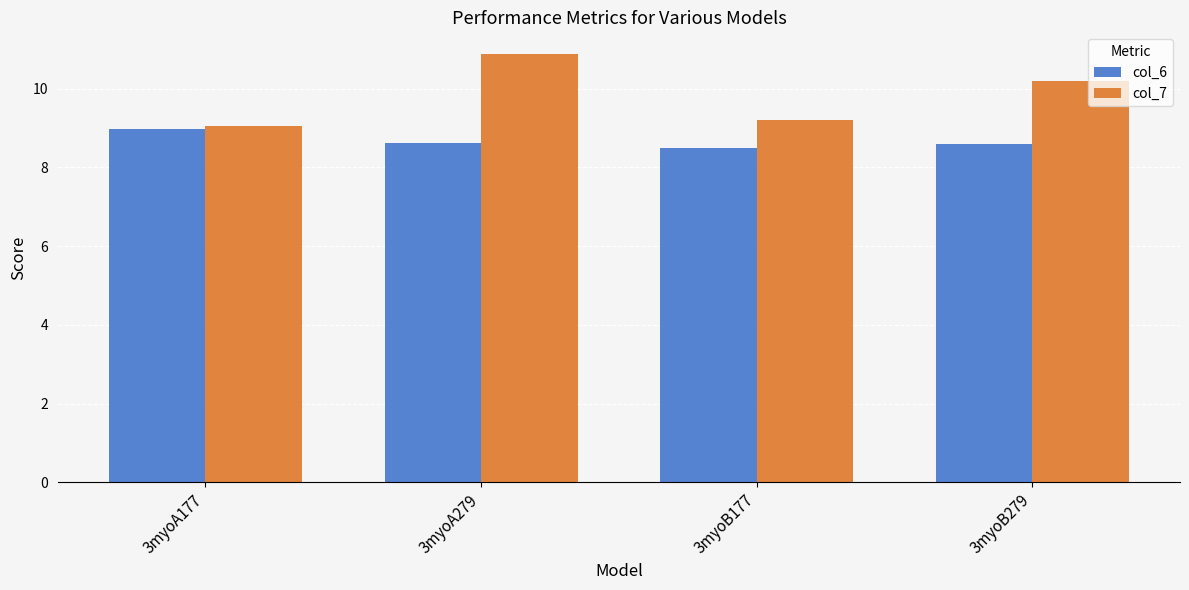

At which label does col_7 first exceed 10?

3myoA279